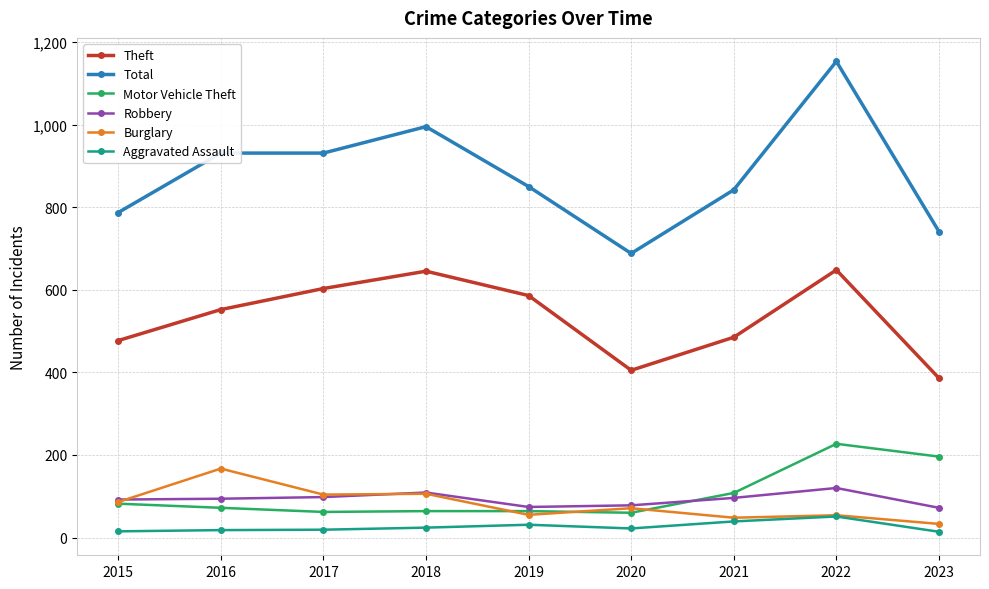

True or false: Theft and Total cross at least once.

False